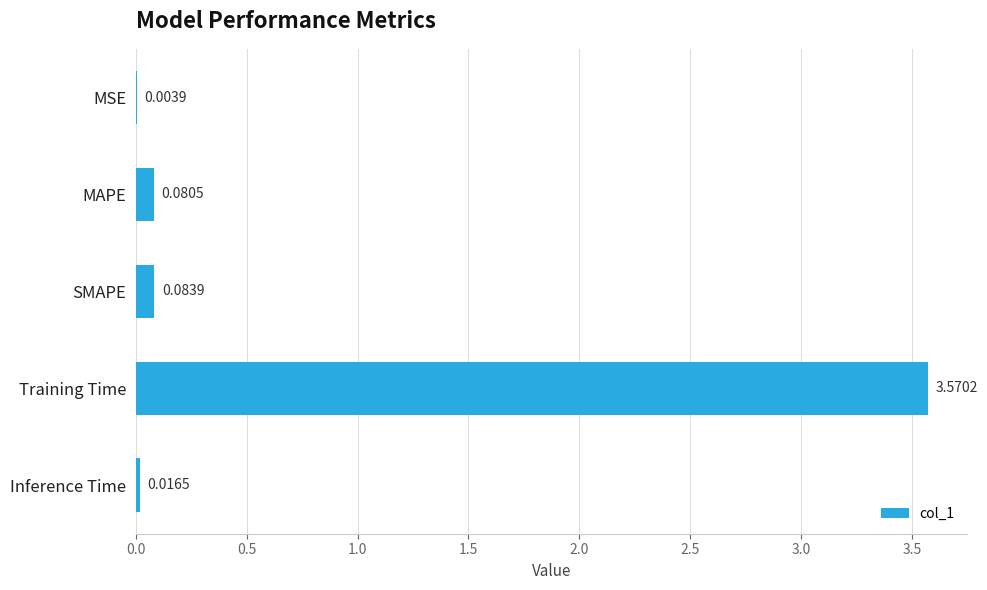

How many data points does each series have?

5